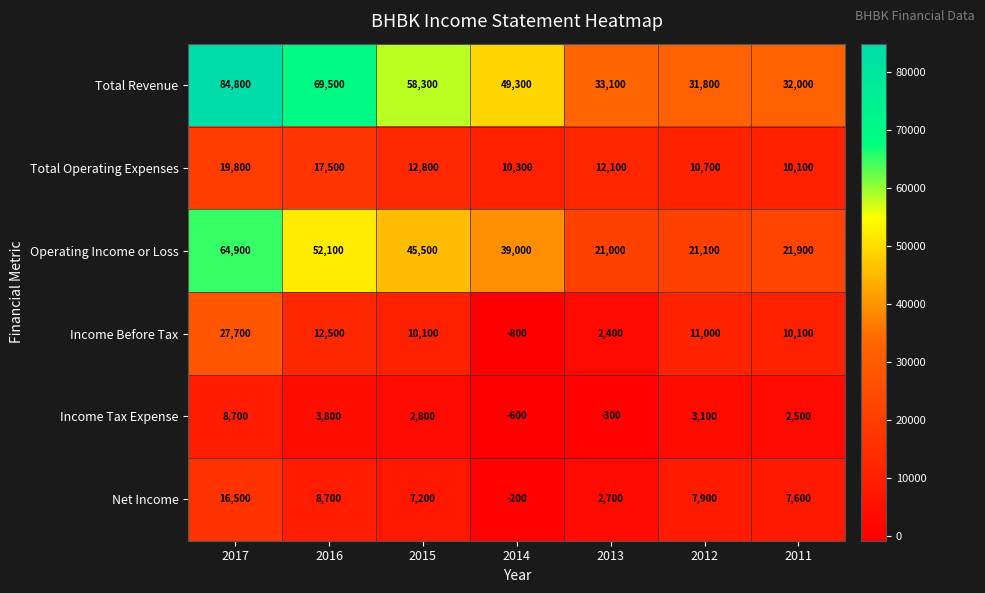

How many positive values does the Income Tax Expense series have?

5